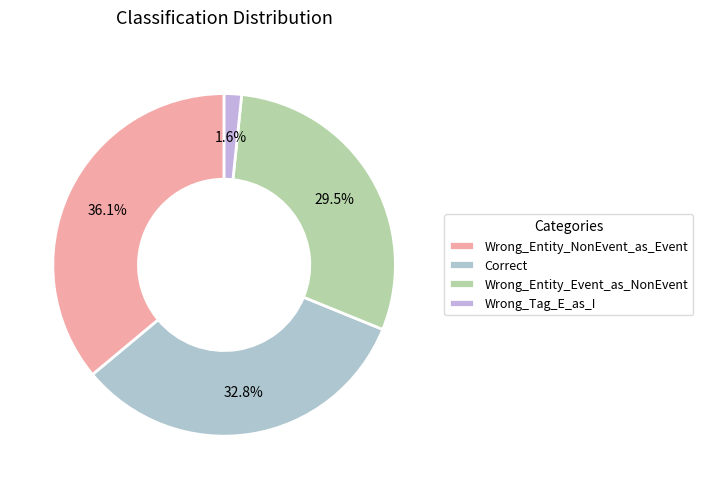

Which has a higher value, Correct or Wrong_Entity_Event_as_NonEvent?

Correct